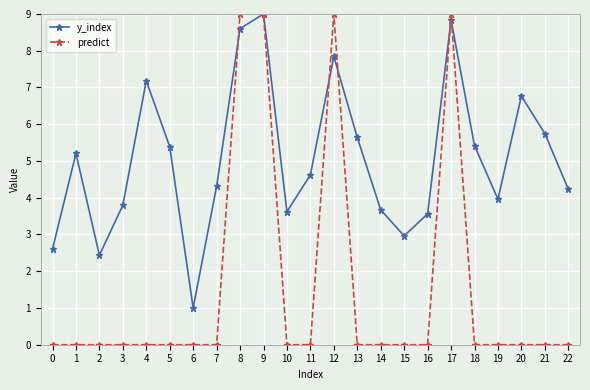

How many data points does each series have?

23